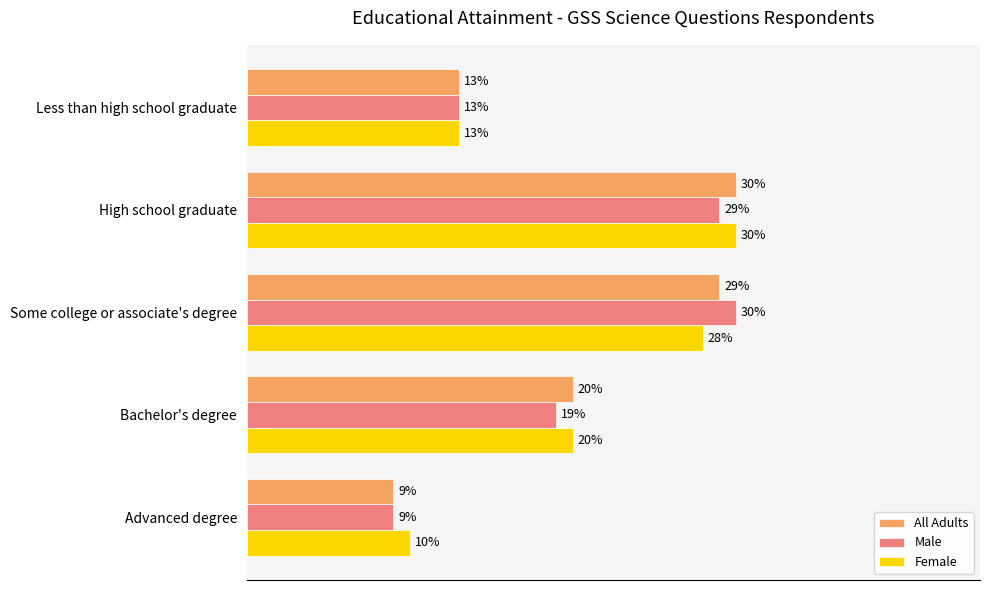

Which category has the highest value in the All Adults series?

High school graduate